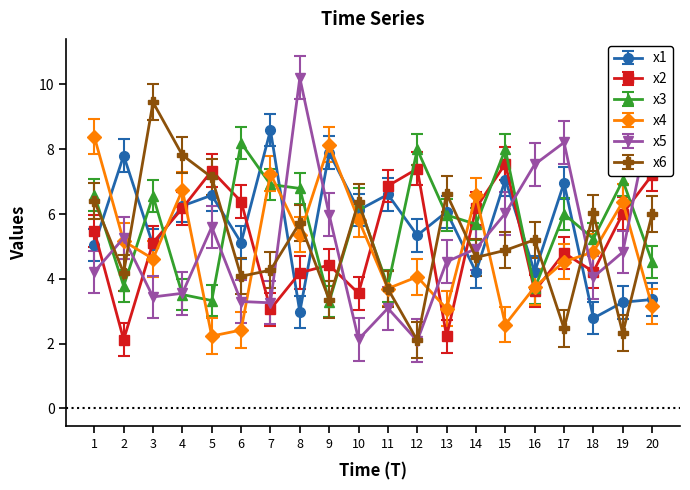

Which series changed the most between 3 and 18?

x6